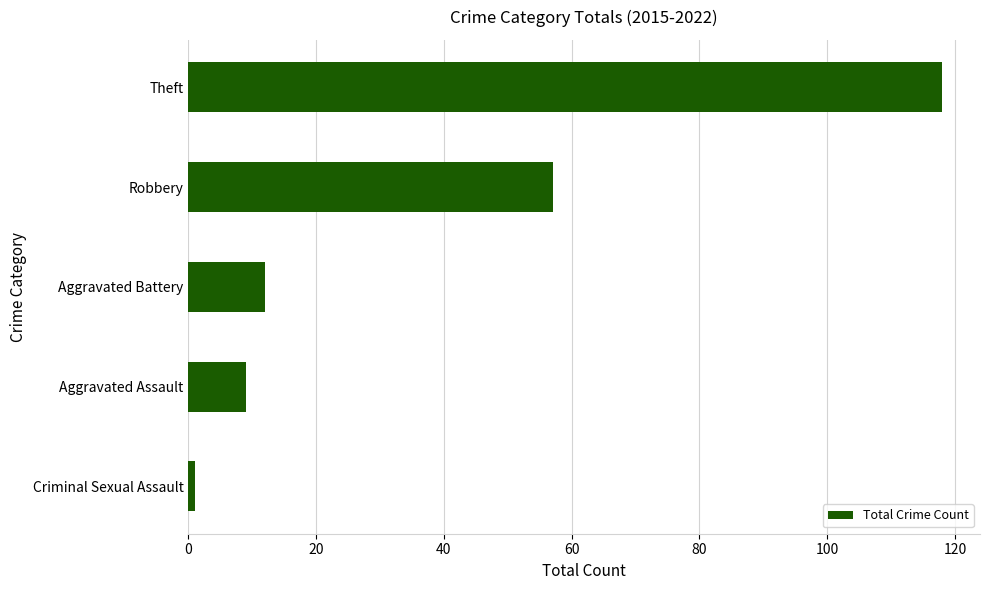

Between Aggravated Battery and Aggravated Assault, which is larger?

Aggravated Battery